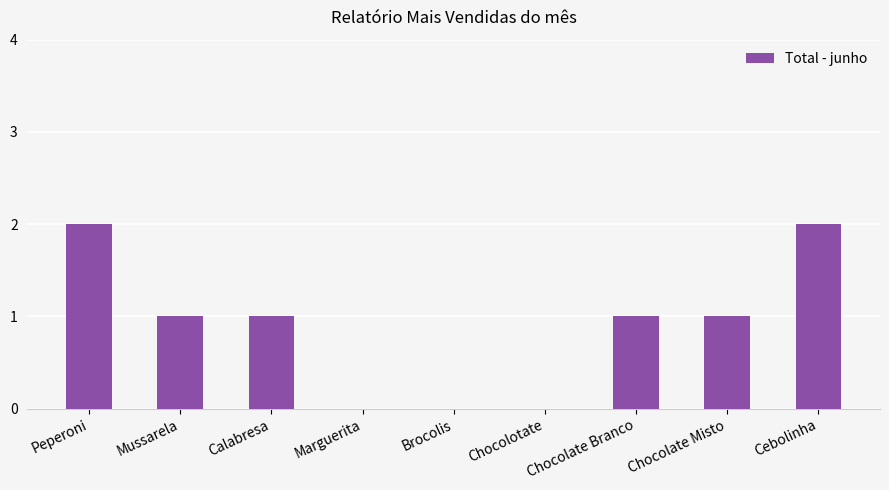

Are the bars grouped side by side (vs. stacked)?

No